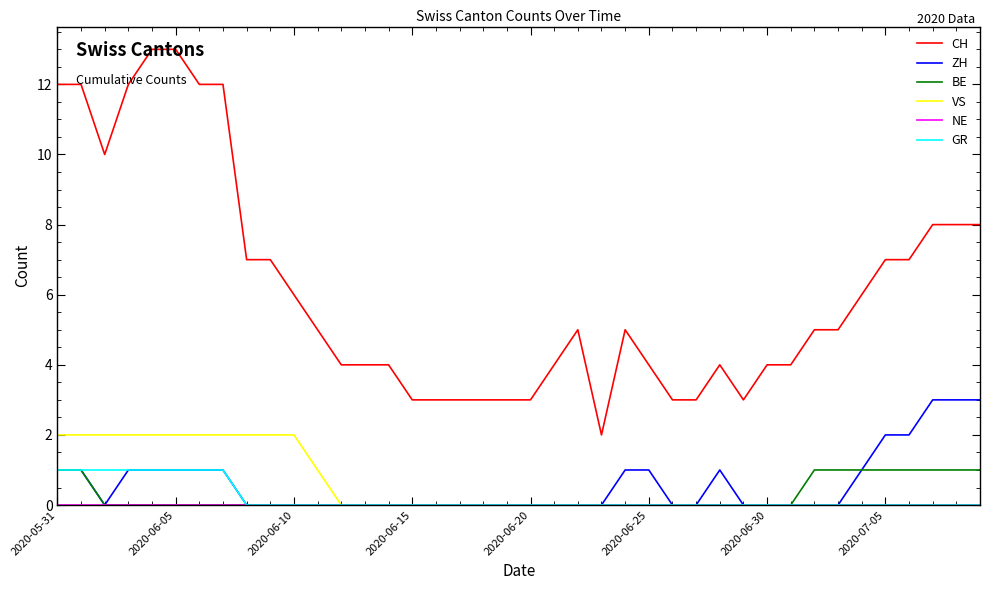

True or false: GR and CH cross at least once.

False